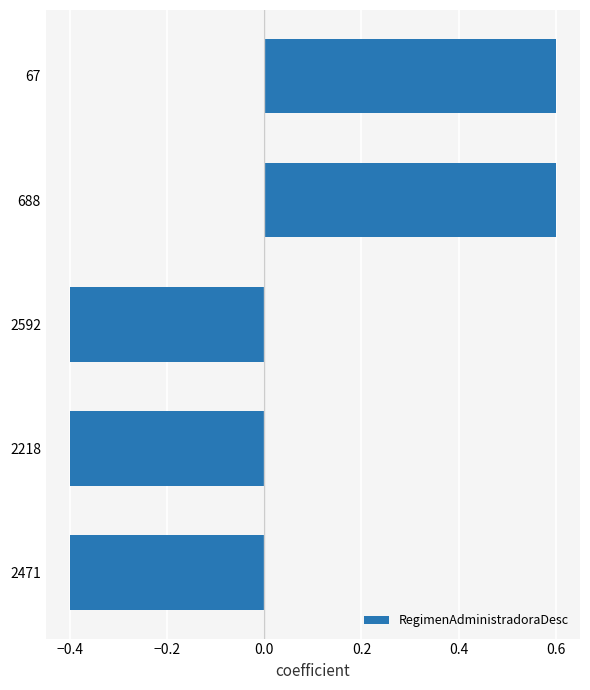

What is the minimum value shown in the chart?

-0.4